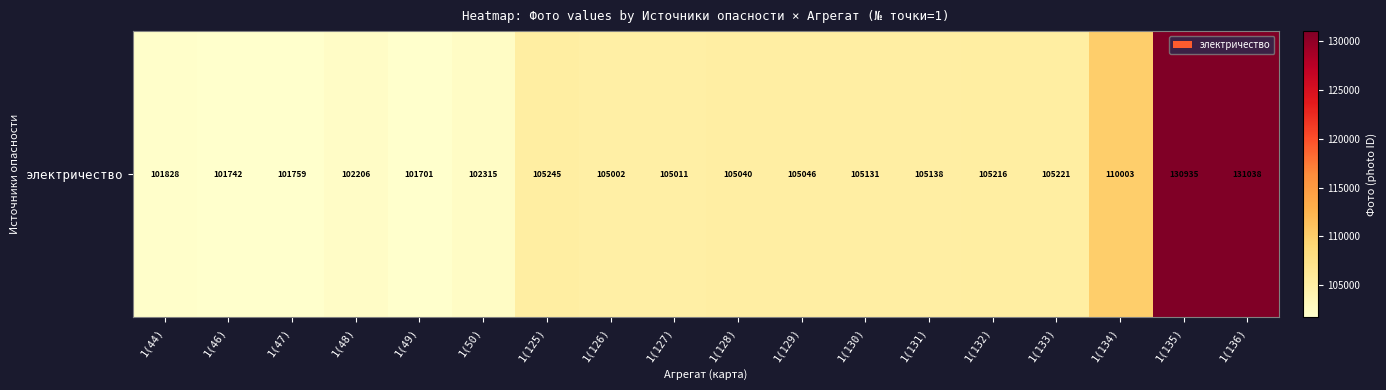

What value does the data have at 1(125)?

105245